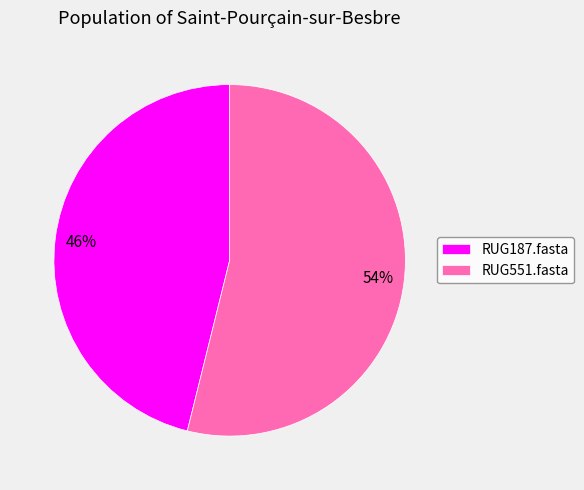

Approximately how many times larger is the value at RUG551.fasta compared to RUG187.fasta?

1.2